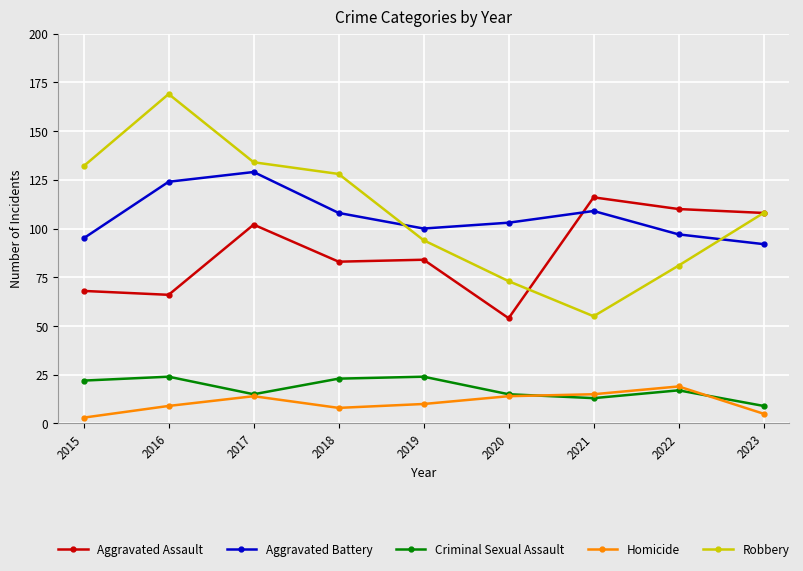

Reading left to right, extract all data points from this chart.

Aggravated Assault: 2015=68	2016=66	2017=102	2018=83	2019=84	2020=54	2021=116	2022=110	2023=108
Aggravated Battery: 2015=95	2016=124	2017=129	2018=108	2019=100	2020=103	2021=109	2022=97	2023=92
Criminal Sexual Assault: 2015=22	2016=24	2017=15	2018=23	2019=24	2020=15	2021=13	2022=17	2023=9
Homicide: 2015=3	2016=9	2017=14	2018=8	2019=10	2020=14	2021=15	2022=19	2023=5
Robbery: 2015=132	2016=169	2017=134	2018=128	2019=94	2020=73	2021=55	2022=81	2023=108